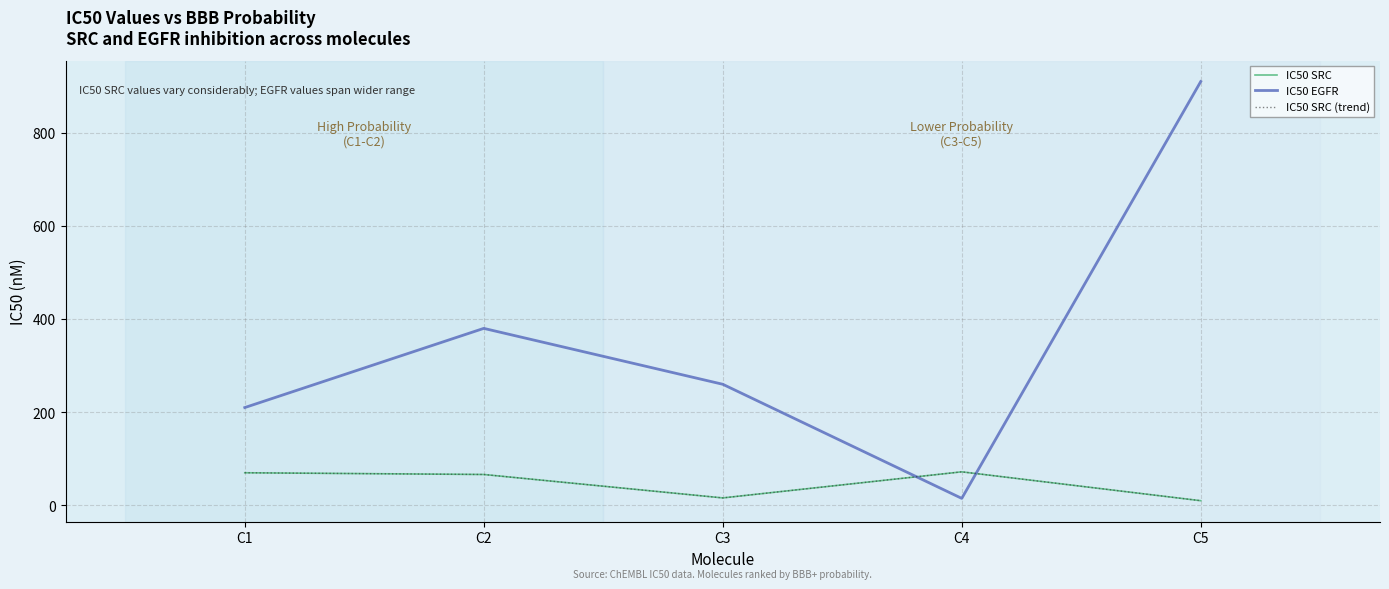

Is it true that IC50 EGFR equals 373.0 at C3?

False